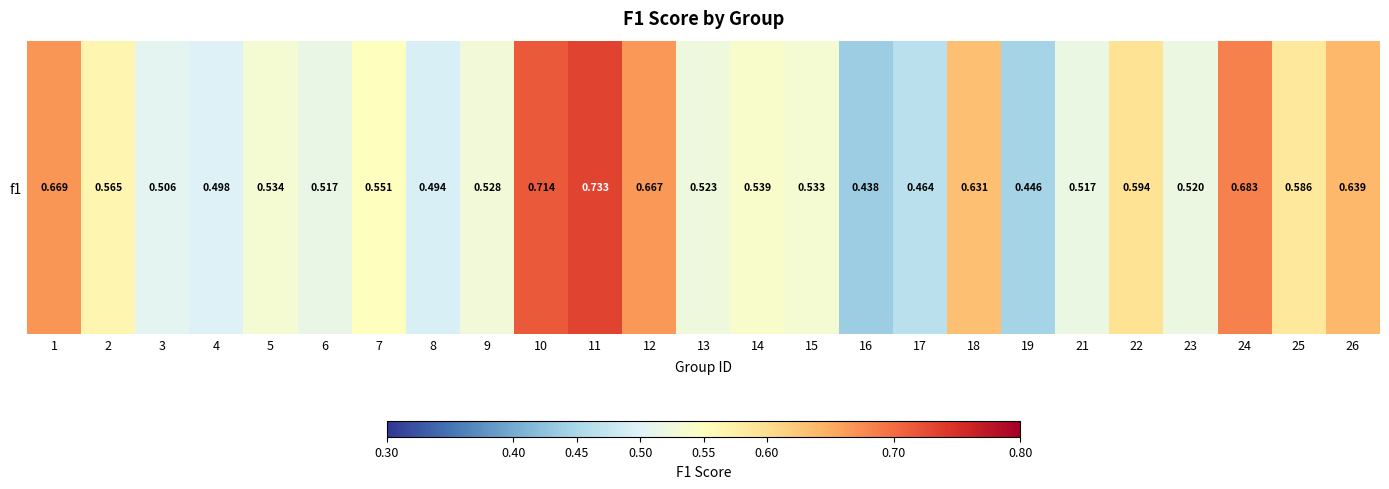

The value at 17 is 0.5. True or false?

True